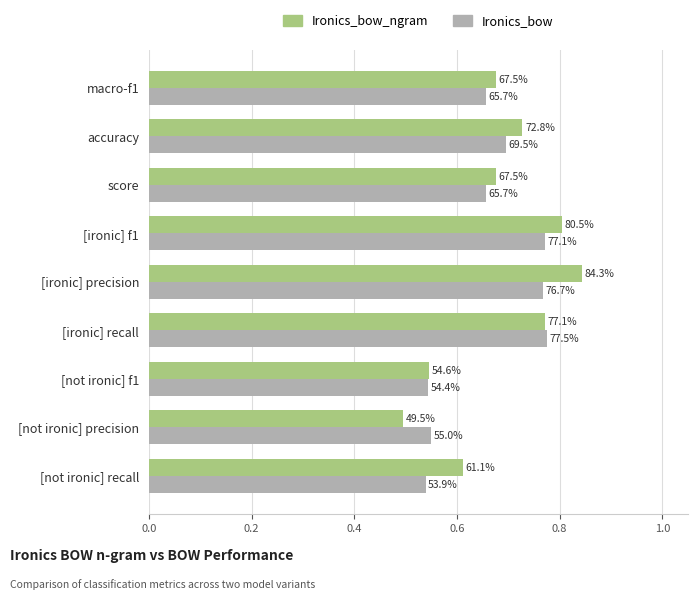

What are all the series names shown in the legend?

Ironics_bow_ngram, Ironics_bow